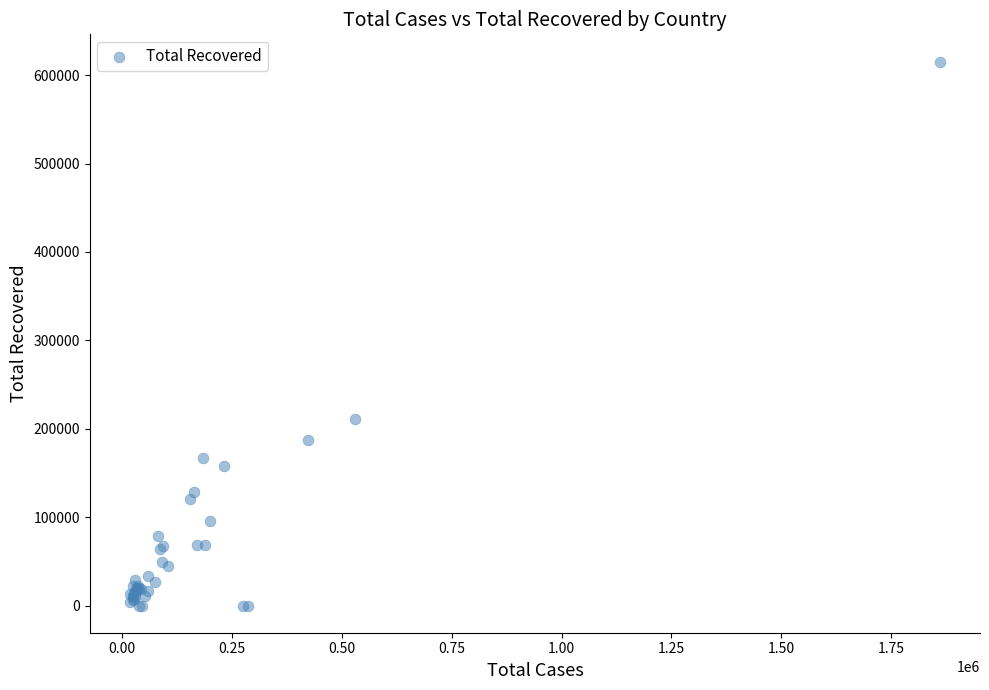

What Y value in the scatter plot is closest to 307713?

211080